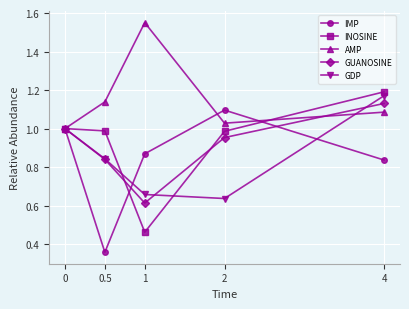

Does the chart have visible grid lines?

Yes